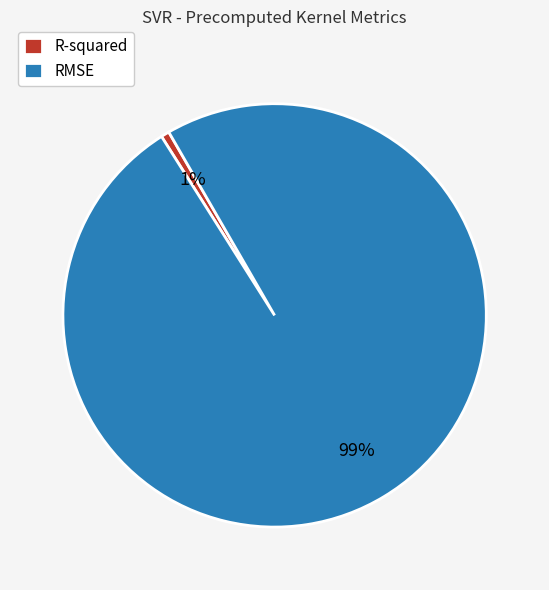

Between R-squared and RMSE, which is larger?

RMSE